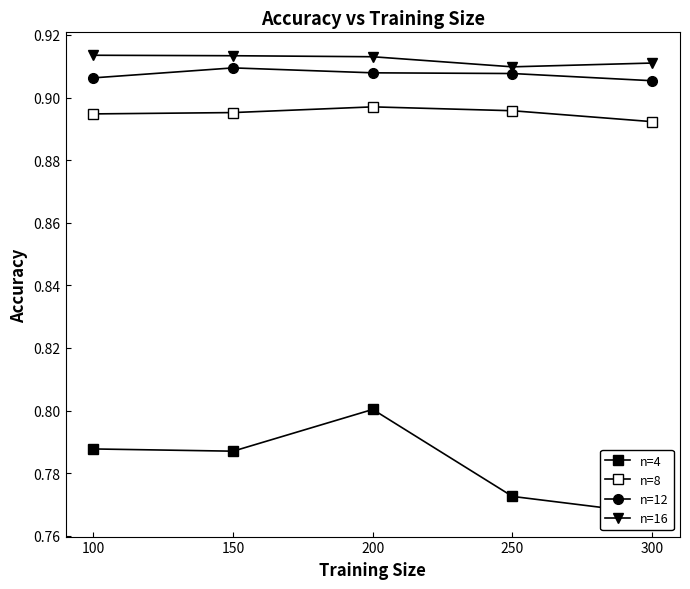

At which category does the chart reach its minimum across all series?

300